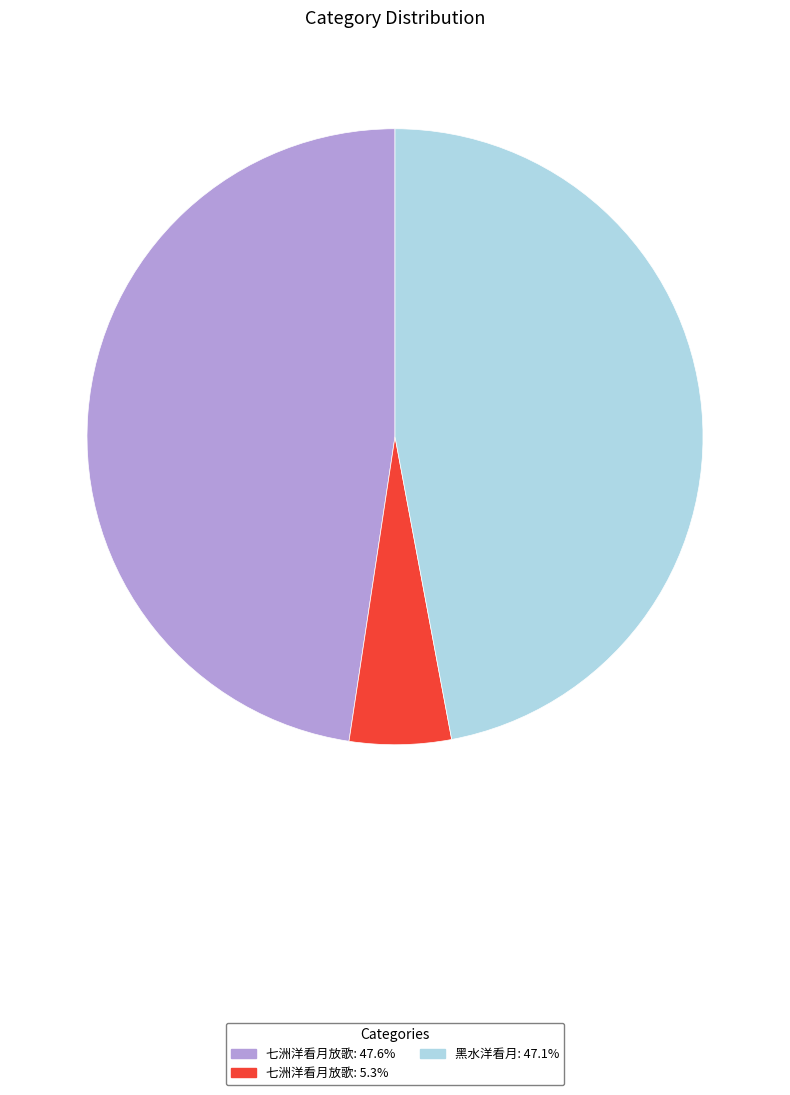

How many slices are in this pie chart?

3